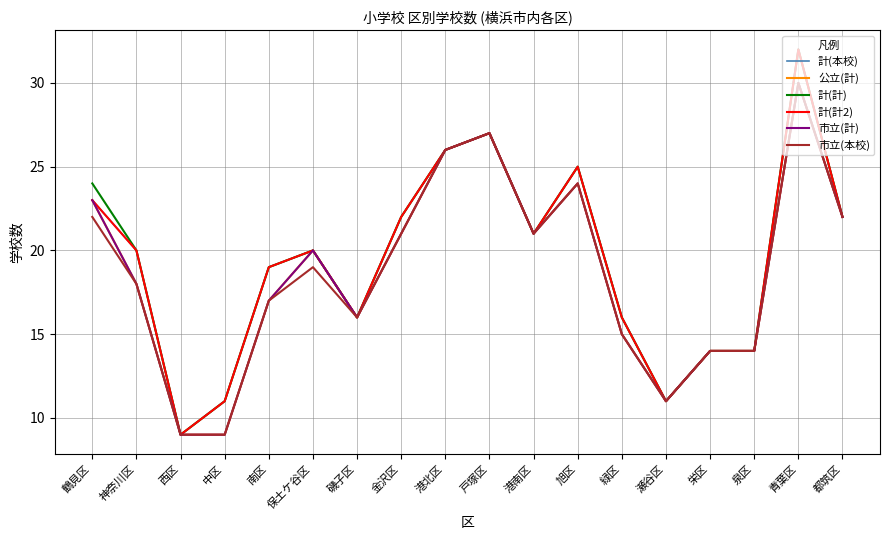

What is the total value across all series at 栄区?

84